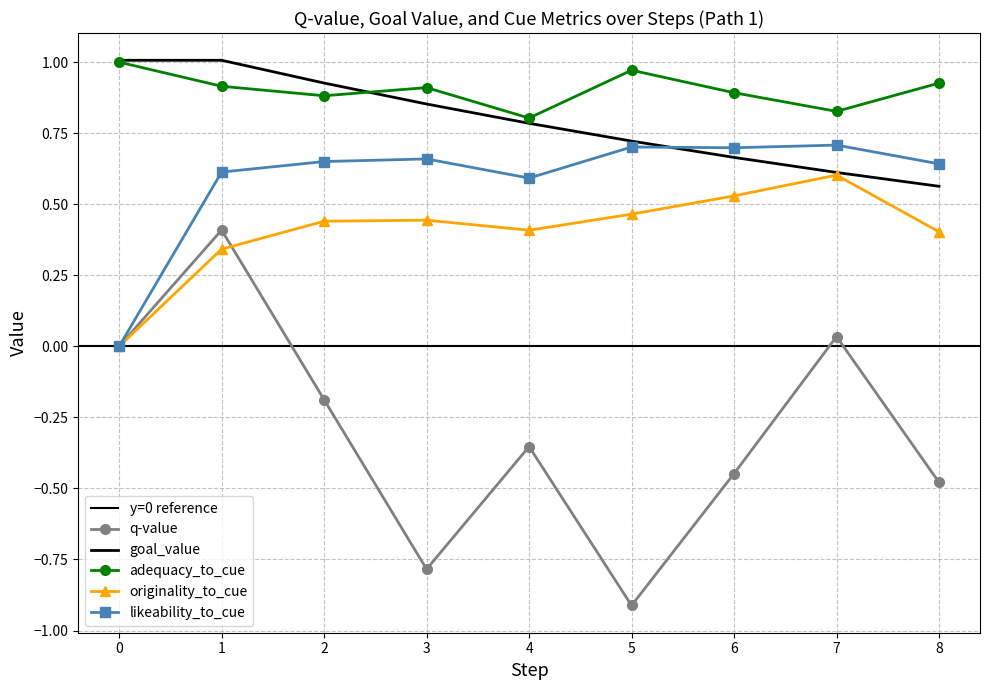

What are all the series names shown in the legend?

q-value, goal_value, adequacy_to_cue, originality_to_cue, likeability_to_cue